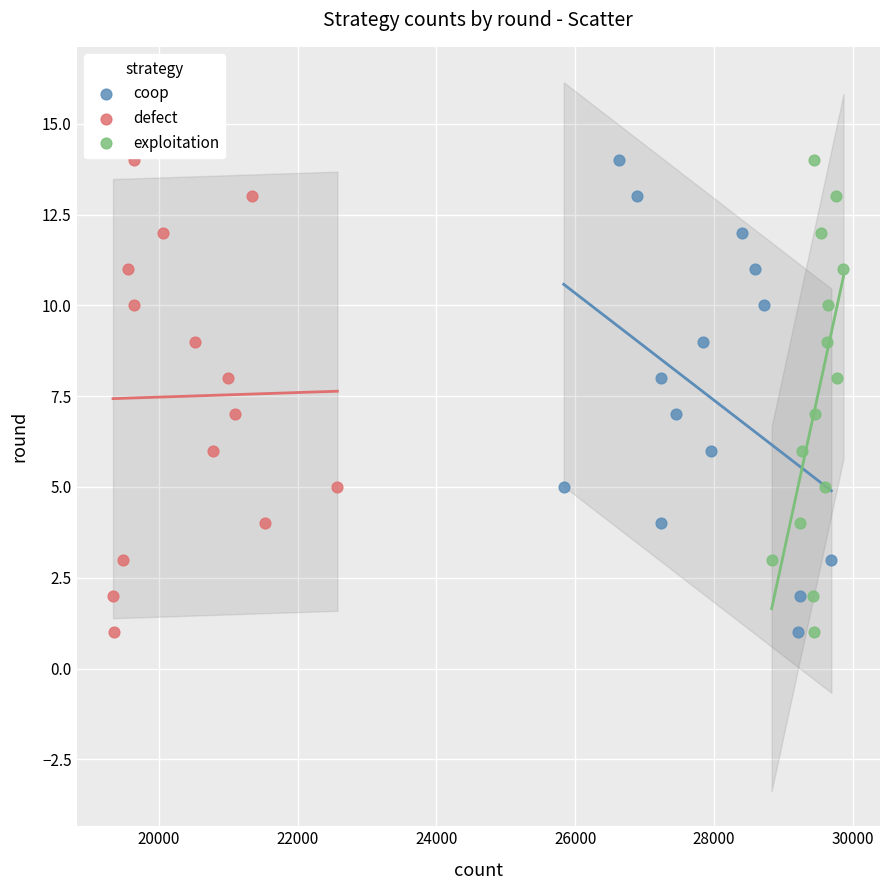

What are all the series names shown in the legend?

coop, defect, exploitation